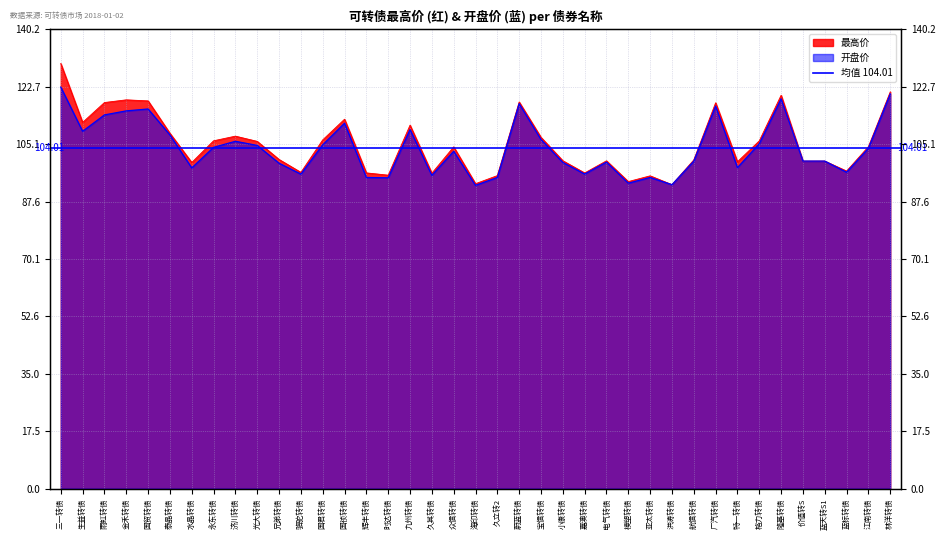

Reading left to right, what are all the values shown in this chart?

最高价: 129.8	111.8	117.9	118.7	118.4	108.5	99.6	106.2	107.6	106.0	100.5	96.6	106.5	112.8	96.4	95.7	111.0	96.3	104.3	93.1	95.6	118.1	107.2	100.1	96.4	100.1	93.7	95.5	92.8	100.4	117.8	99.8	106.2	120.1	100.0	100.0	97.0	104.4	121.1
开盘价: 122.6	109.1	114.1	115.3	115.9	108.0	97.9	104.2	106.0	104.8	99.4	96.0	105.0	111.6	95.0	94.9	109.6	95.7	103.0	92.6	95.0	117.5	106.6	99.6	96.0	99.7	93.3	95.0	92.8	100.0	116.8	98.0	105.3	119.0	100.0	100.0	96.6	103.9	120.5